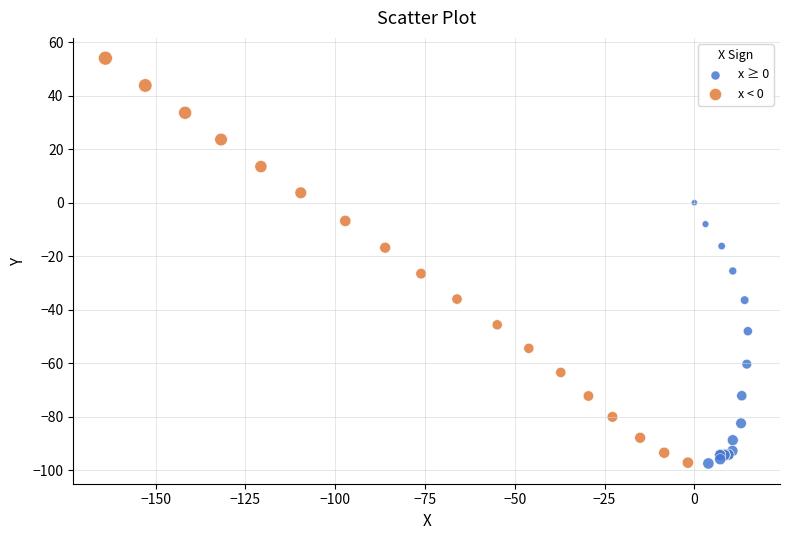

Which series has the widest spread of Y values?

x < 0